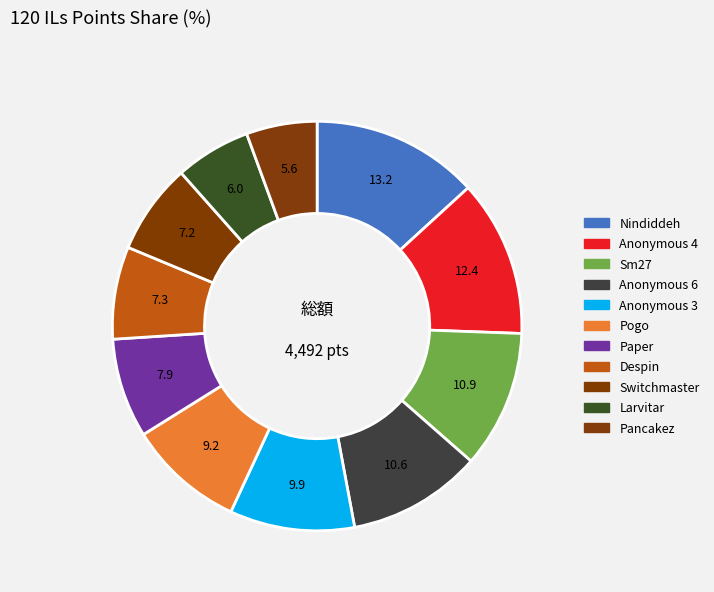

Is the sum of Anonymous 4 and Pancakez greater than half?

No